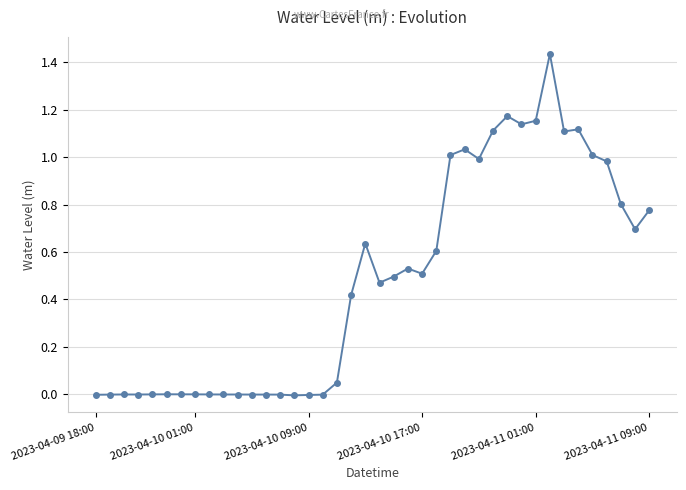

True or false: the data has more than 2 interior local peaks.

True